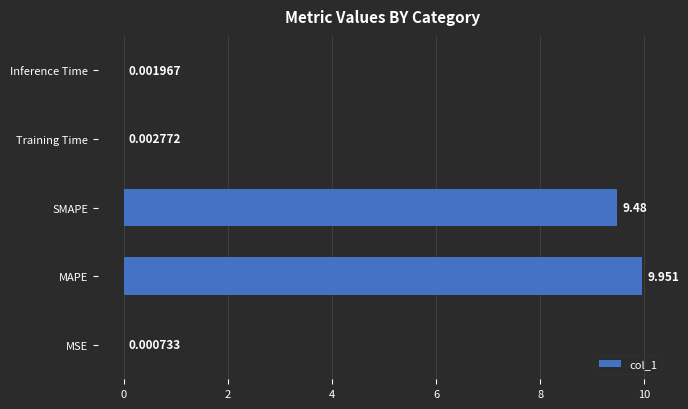

At which category does the chart reach its peak across all series?

MAPE